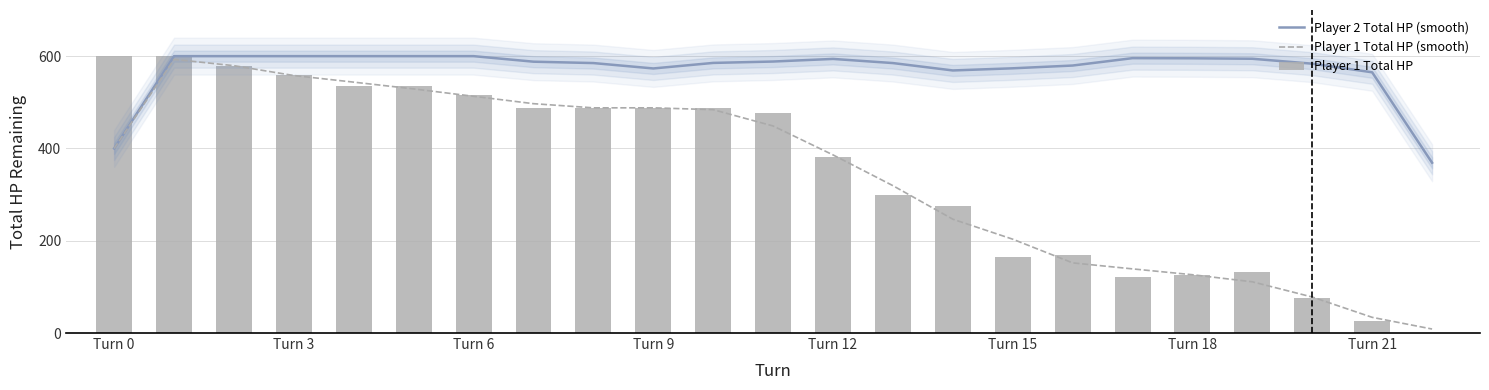

At which label is Player 1 Total HP (smooth) closest to 300?

13